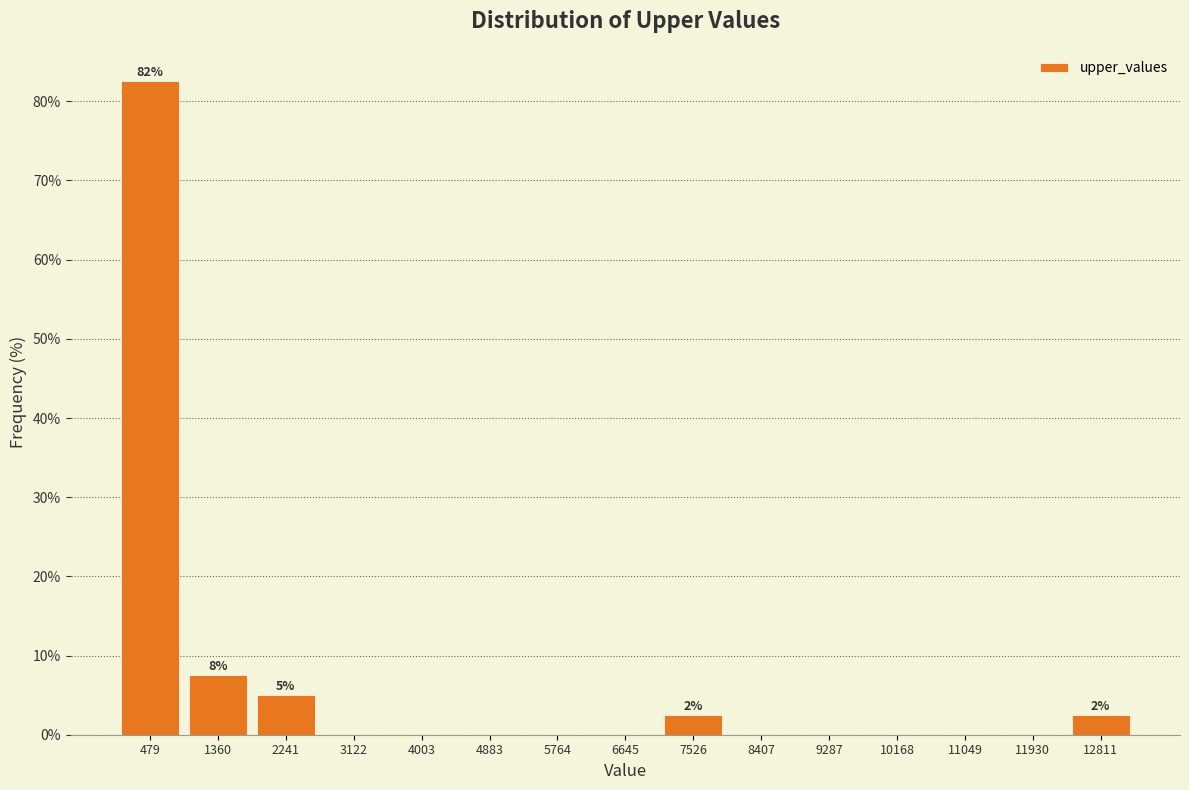

Which range on the x-axis has the tallest bar?

0 to 900